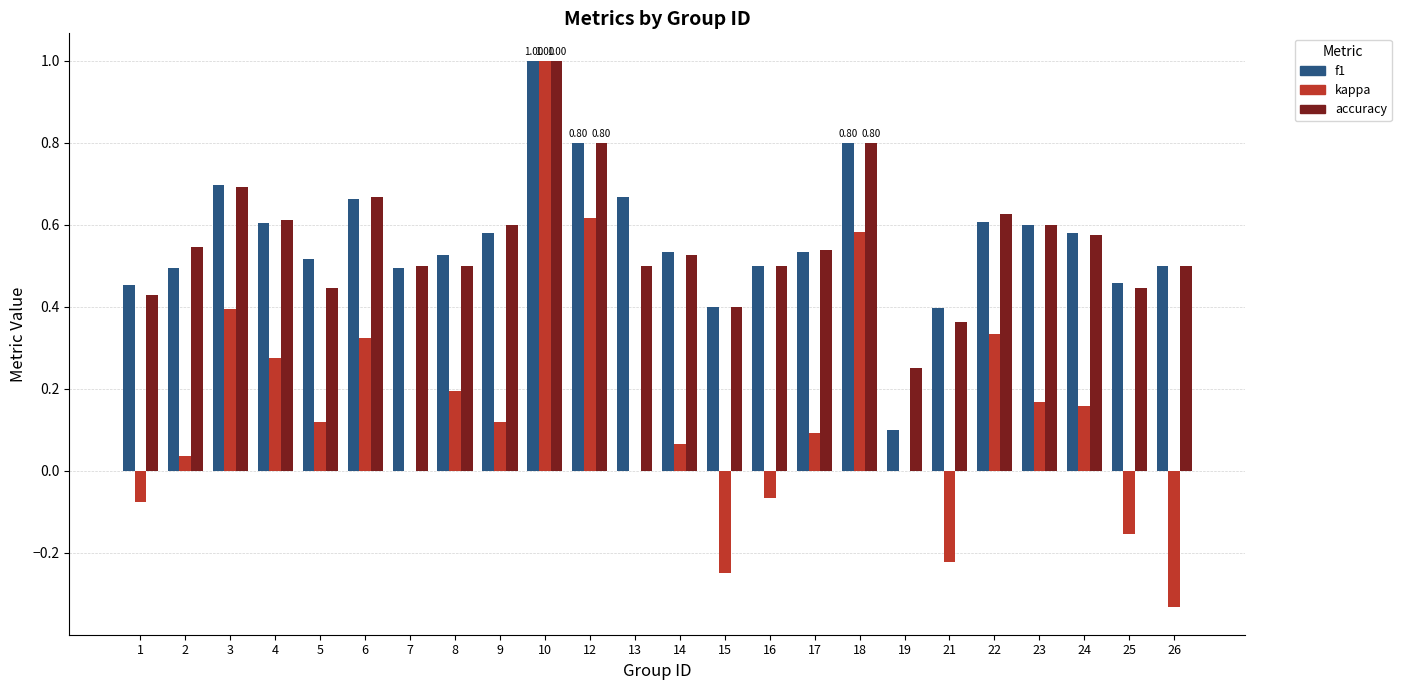

True or false: f1 has a value of 0.9 at 23.

False